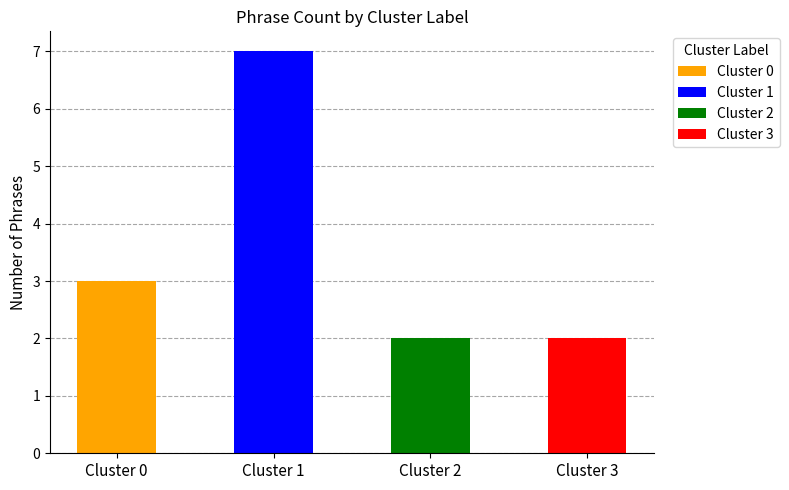

Are the bars horizontal?

No